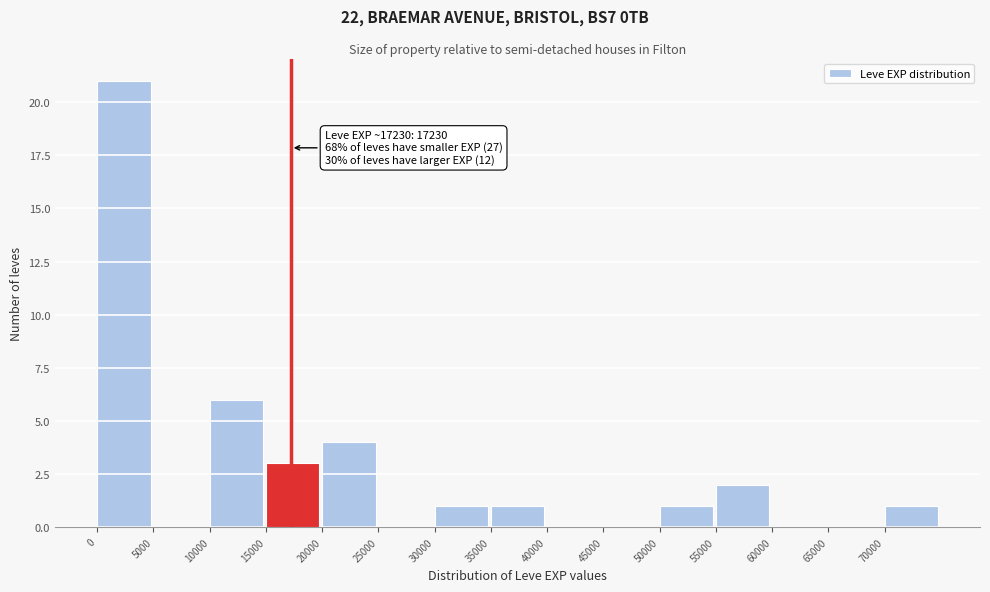

Over which range of the x-axis is the bar tallest?

0 to 5000